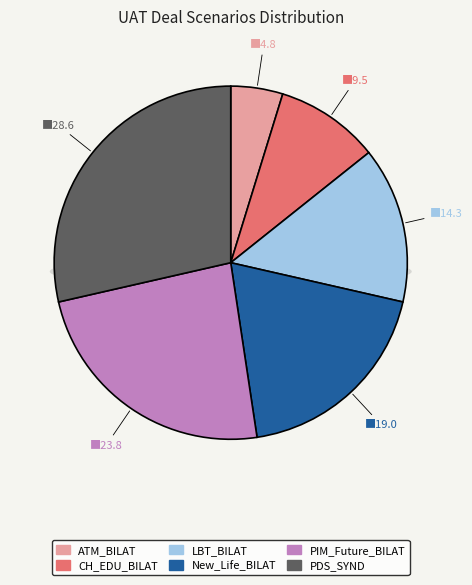

To the nearest percent, what is the average slice percentage?

17%